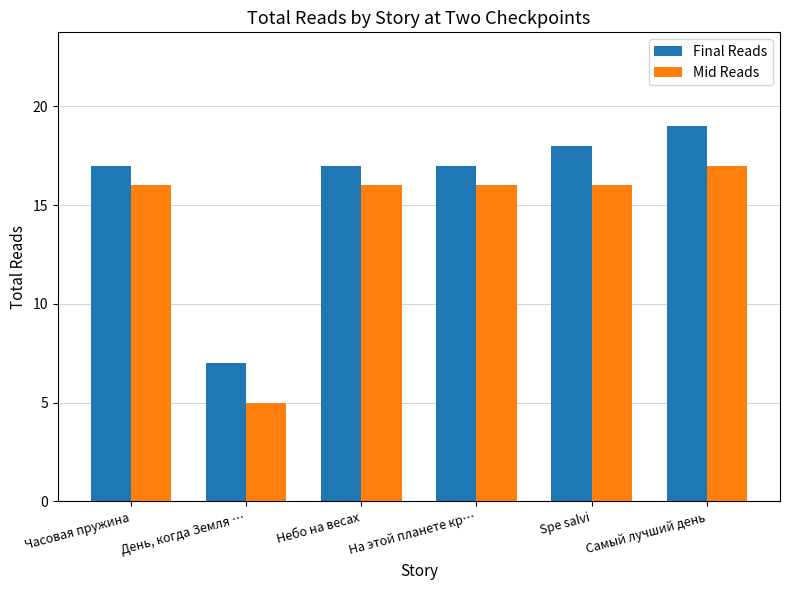

At which category is the sum across all series the highest?

Самый лучший день